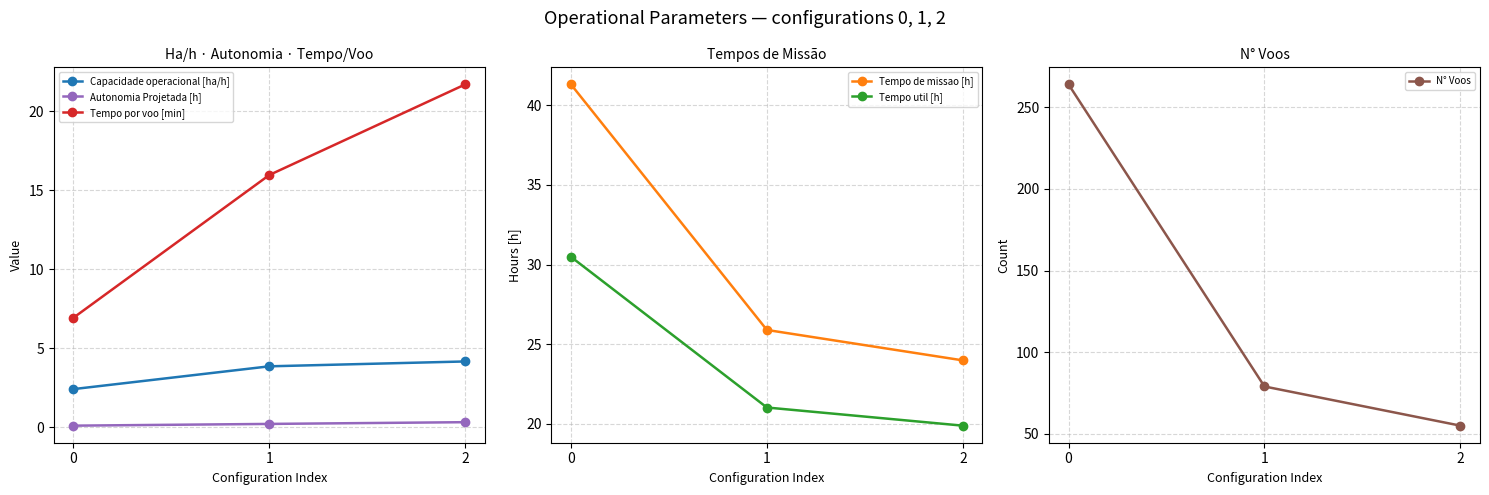

Rank the series by their maximum value, from lowest to highest.

Autonomia Projetada [h], Capacidade operacional [ha/h], Tempo por voo [min], Tempo util [h], Tempo de missao [h], N° Voos